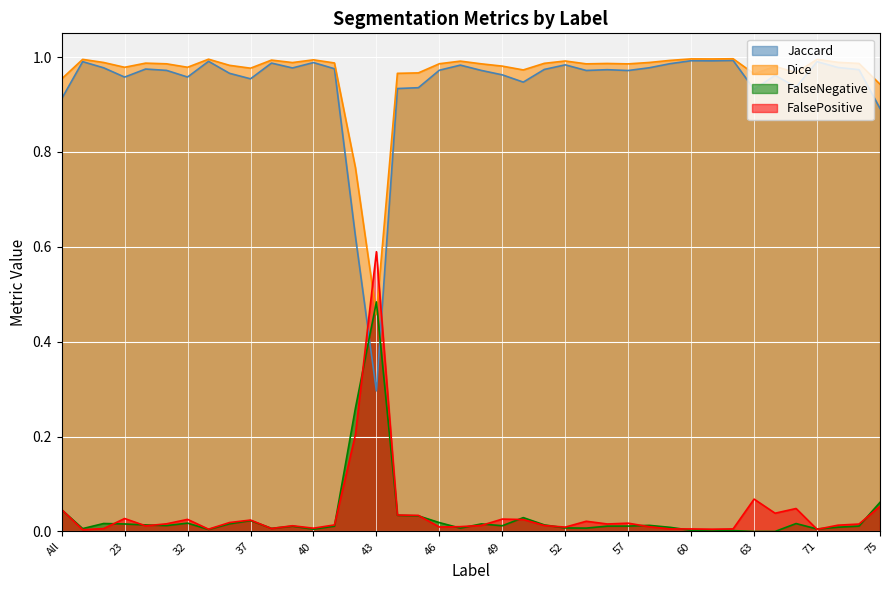

Count the number of data series in this chart.

4